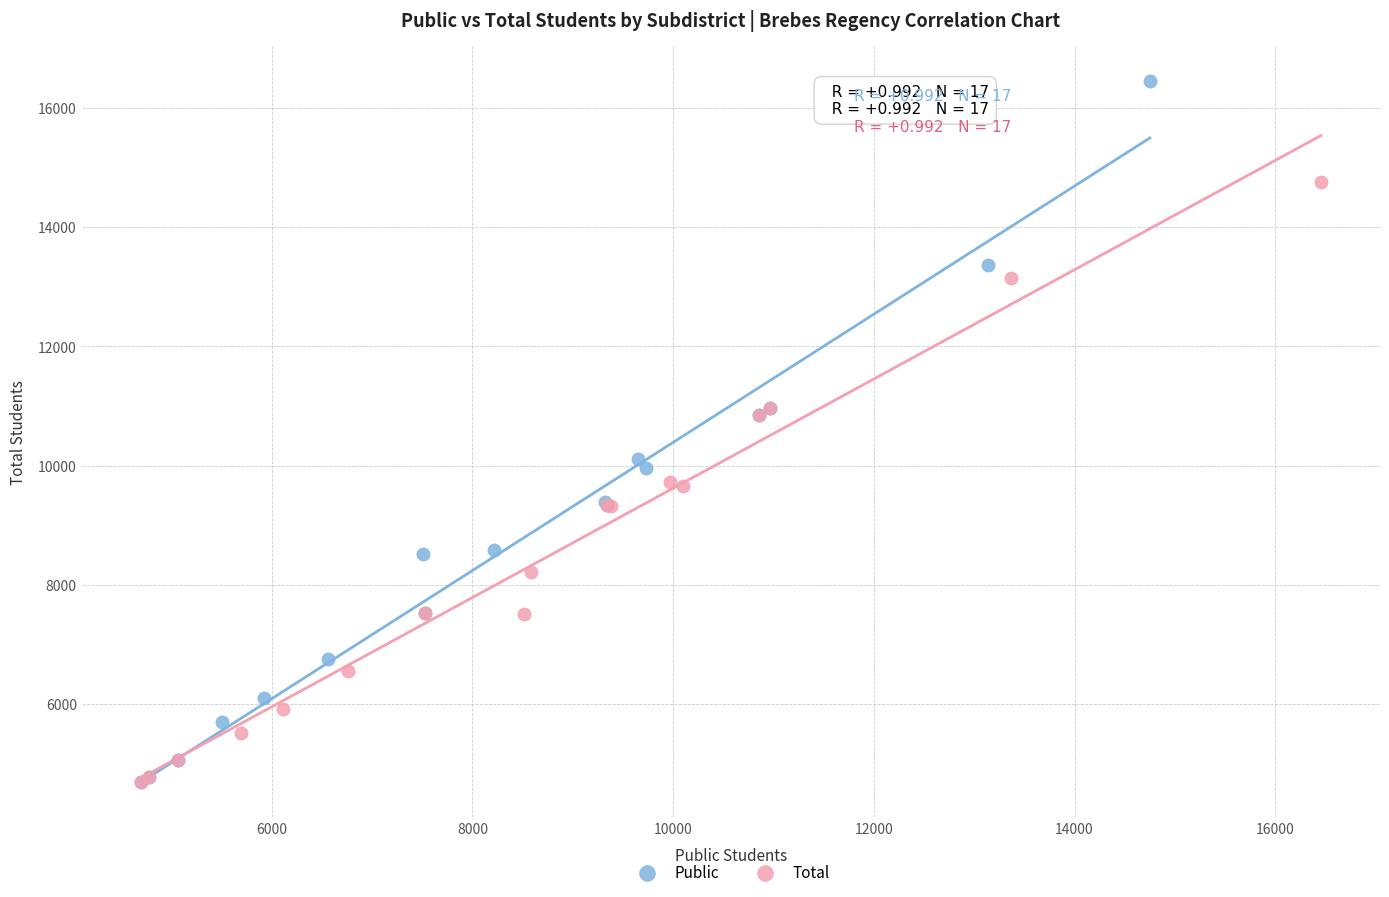

Which series has the largest Y range (max minus min)?

Public